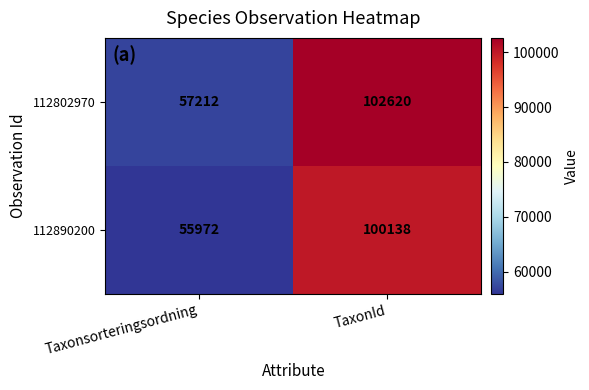

What is the difference between the maximum and minimum values in the 112802970 series?

45408